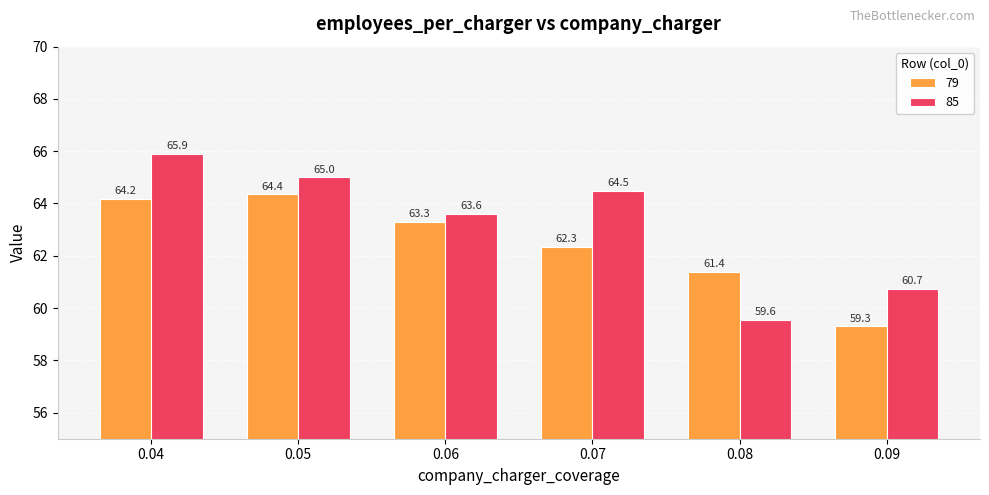

Reading left to right, extract all data points from this chart.

79: 64.2	64.4	63.3	62.3	61.4	59.3
85: 65.9	65.0	63.6	64.5	59.6	60.7